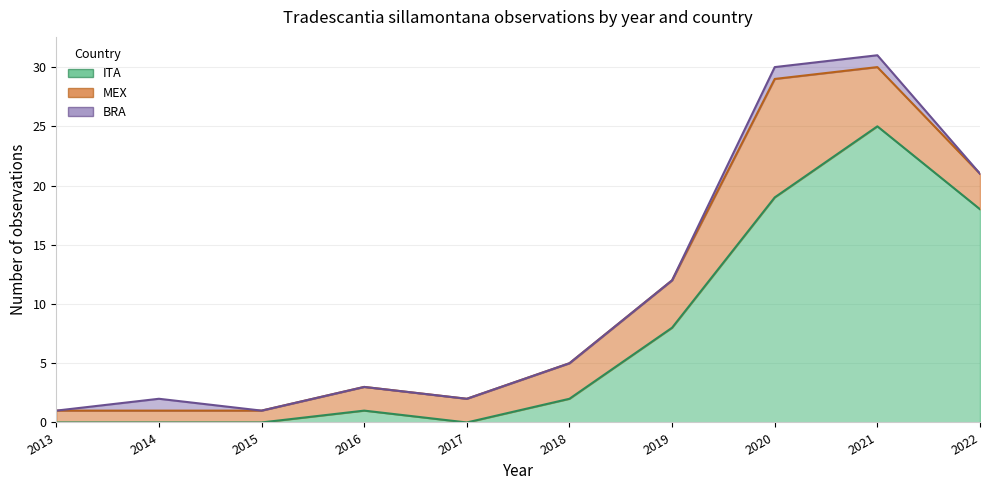

Does the chart have visible grid lines?

Yes